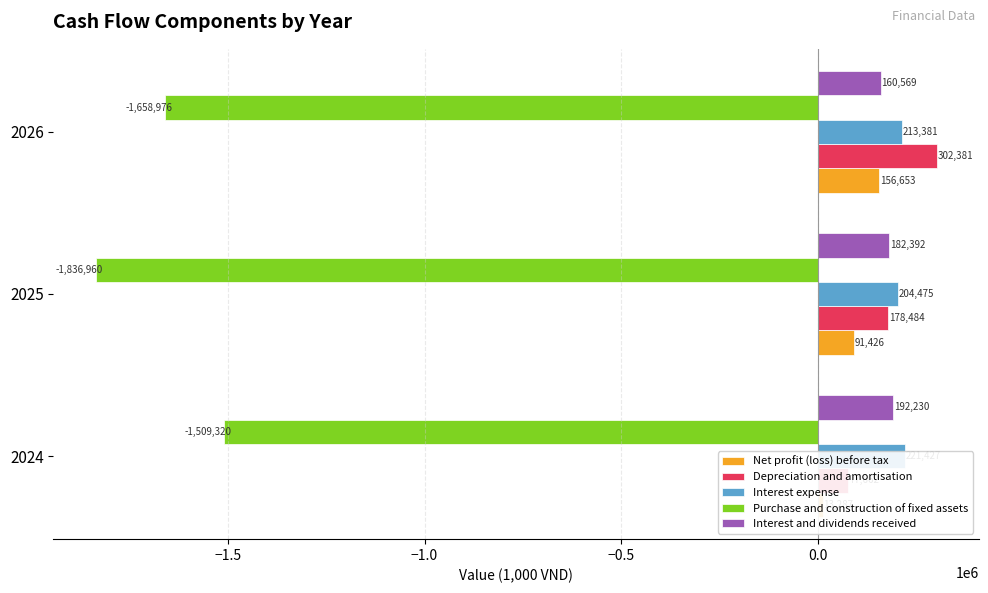

Which series has the largest total across all categories?

Interest expense